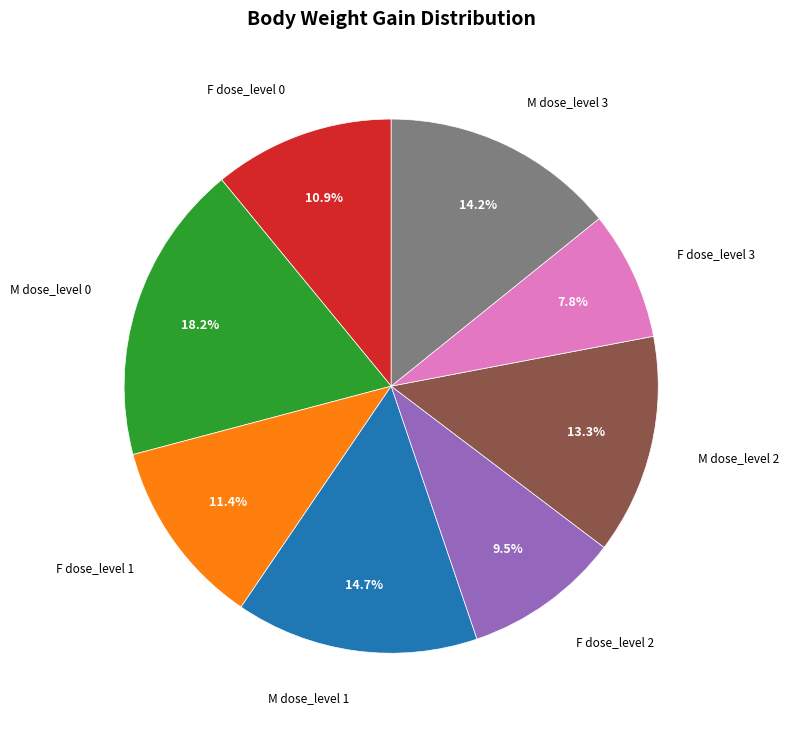

To the nearest percent, what is the average slice percentage?

12%